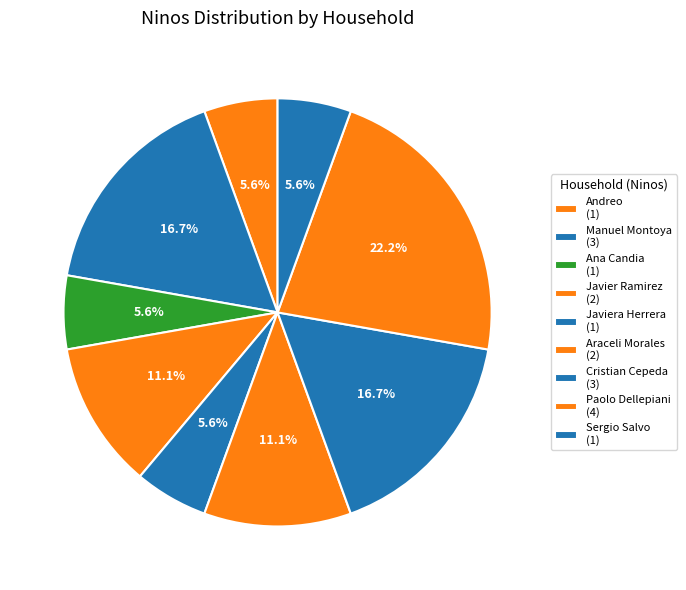

Count the number of slices in the pie.

9